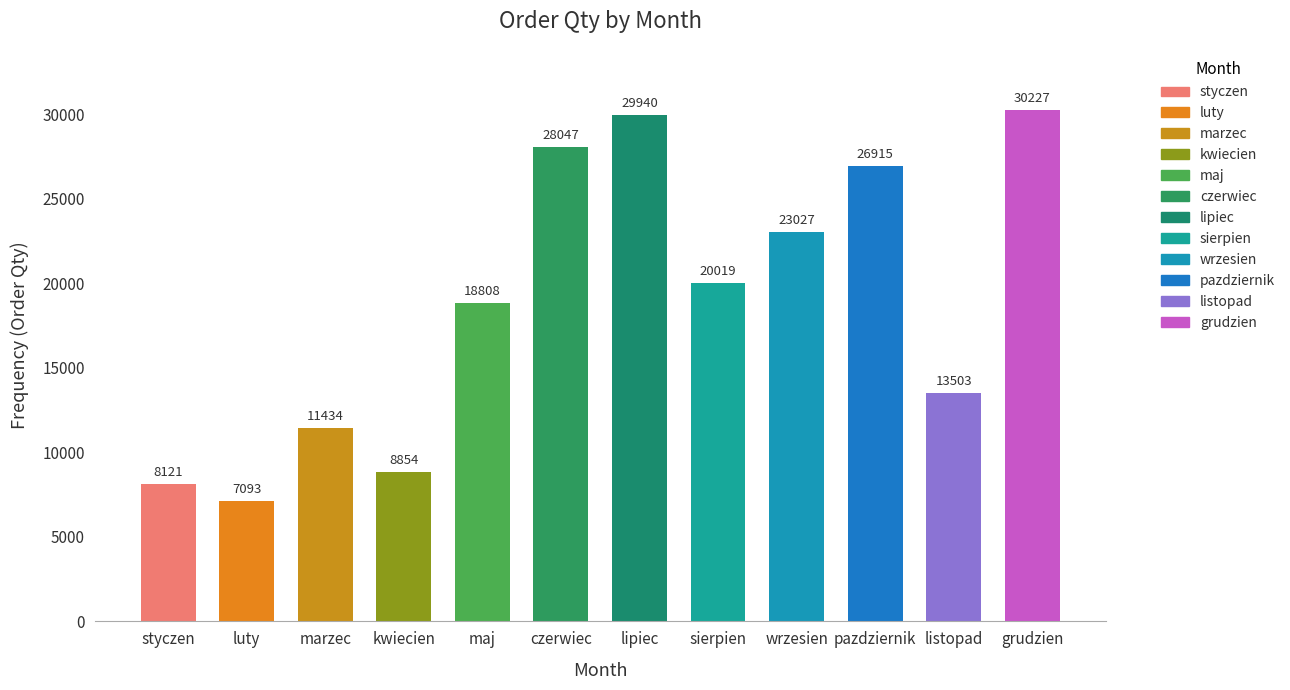

Reading left to right, list all the values displayed in this chart.

styczen=8121	luty=7093	marzec=11434	kwiecien=8854	maj=18808	czerwiec=28047	lipiec=29940	sierpien=20019	wrzesien=23027	pazdziernik=26915	listopad=13503	grudzien=30227